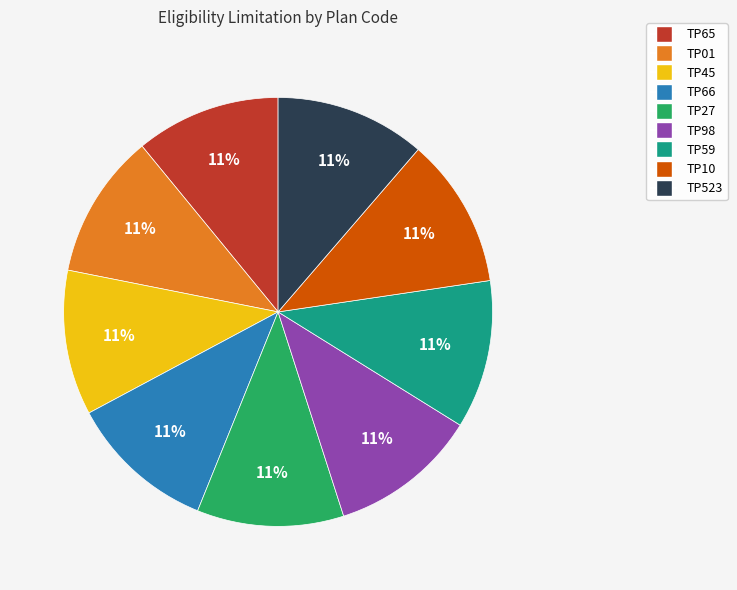

What is the ratio of the value at TP65 to the value at TP10?

1.0